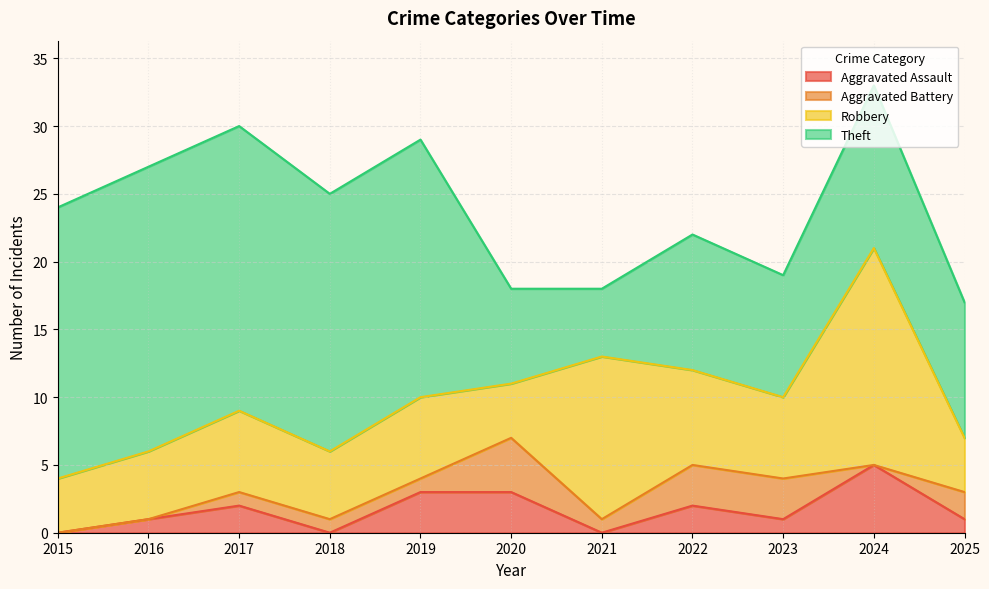

True or false: Aggravated Battery and Robbery cross at least once.

False